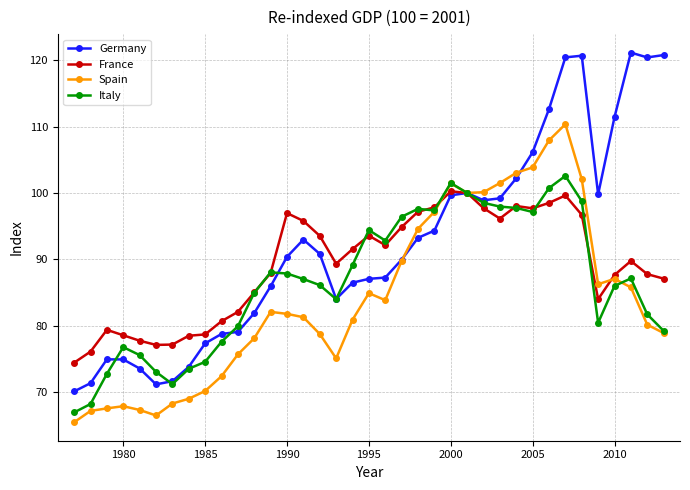

What is the lowest value of the Spain series?

65.4